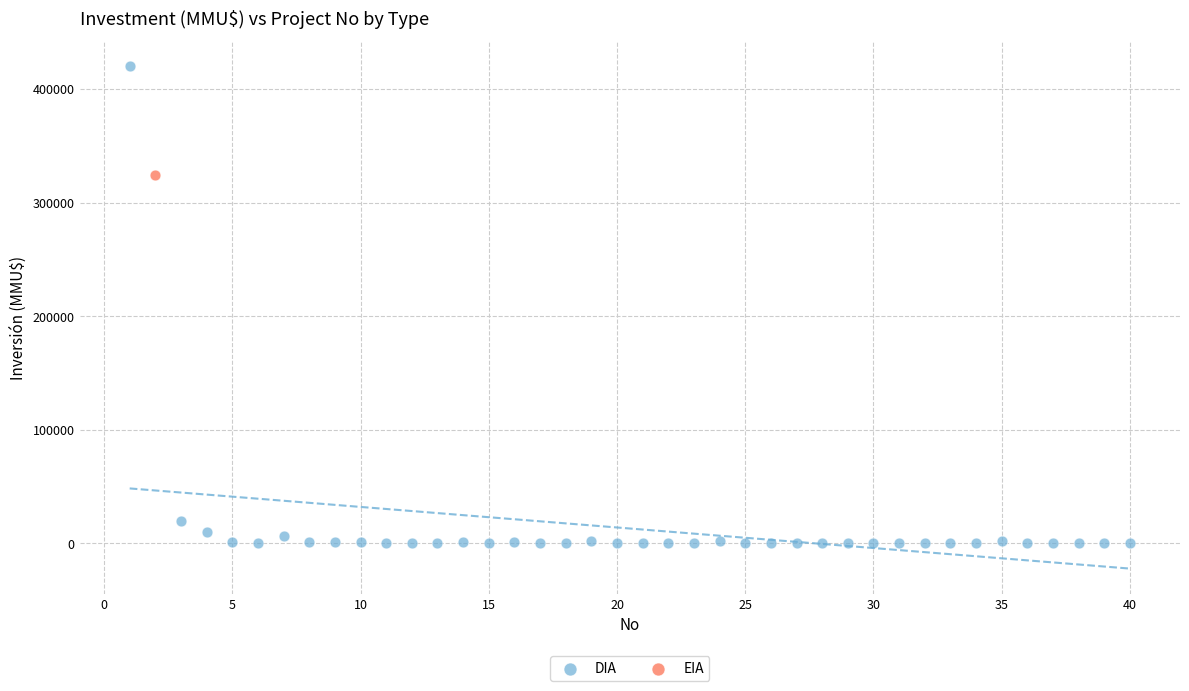

What are all the series names shown in the legend?

DIA, EIA